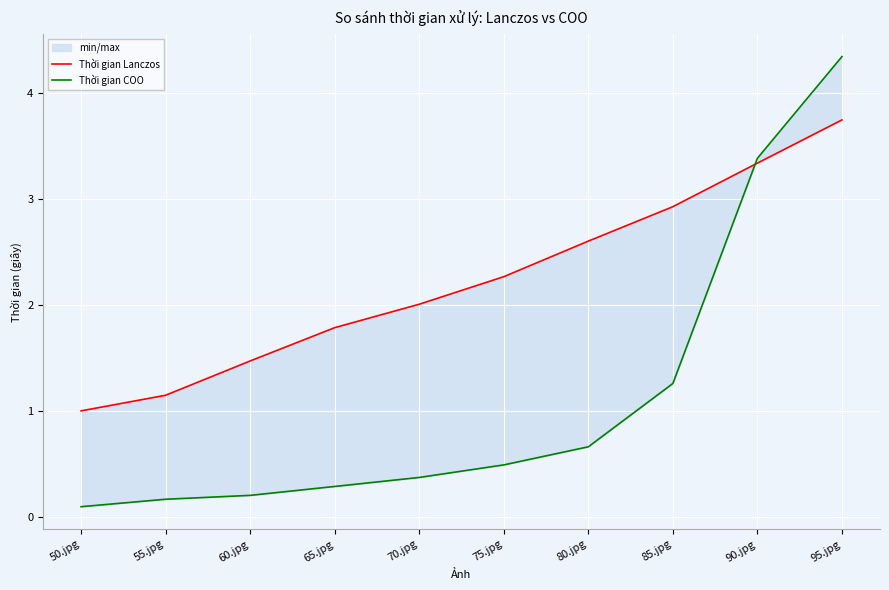

At which category is the sum across all series the highest?

95.jpg